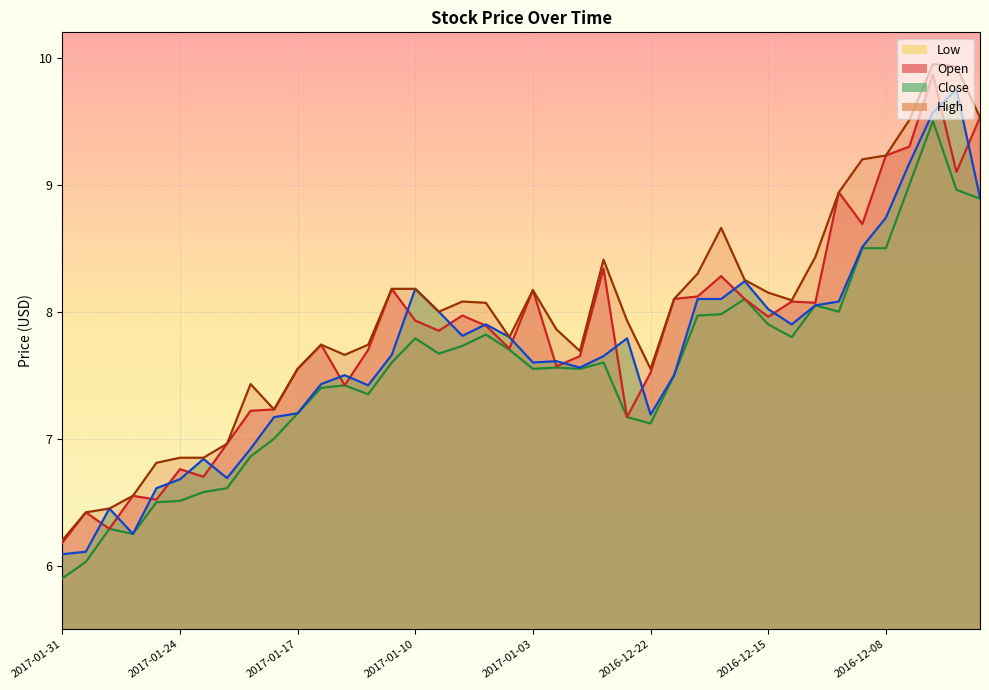

What are all the series names shown in the legend?

Low, Open, Close, High